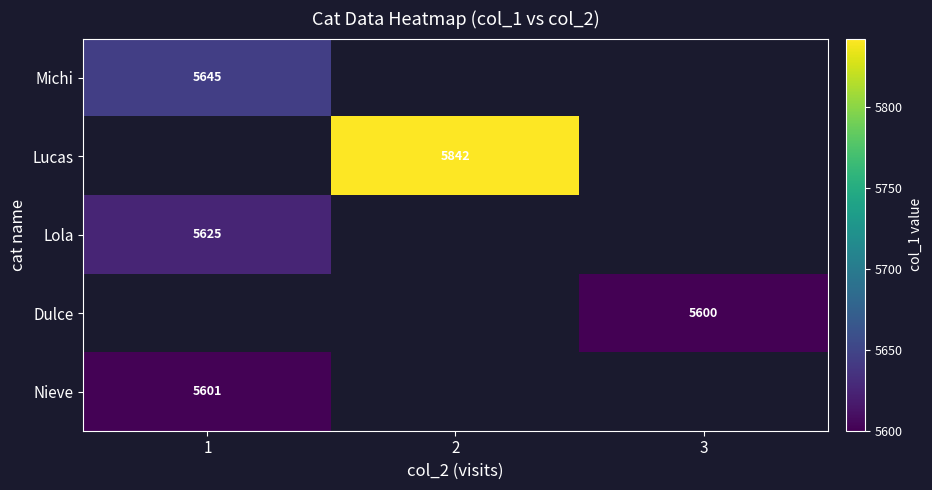

The Lola series shows 3829 at 1. True or false?

False